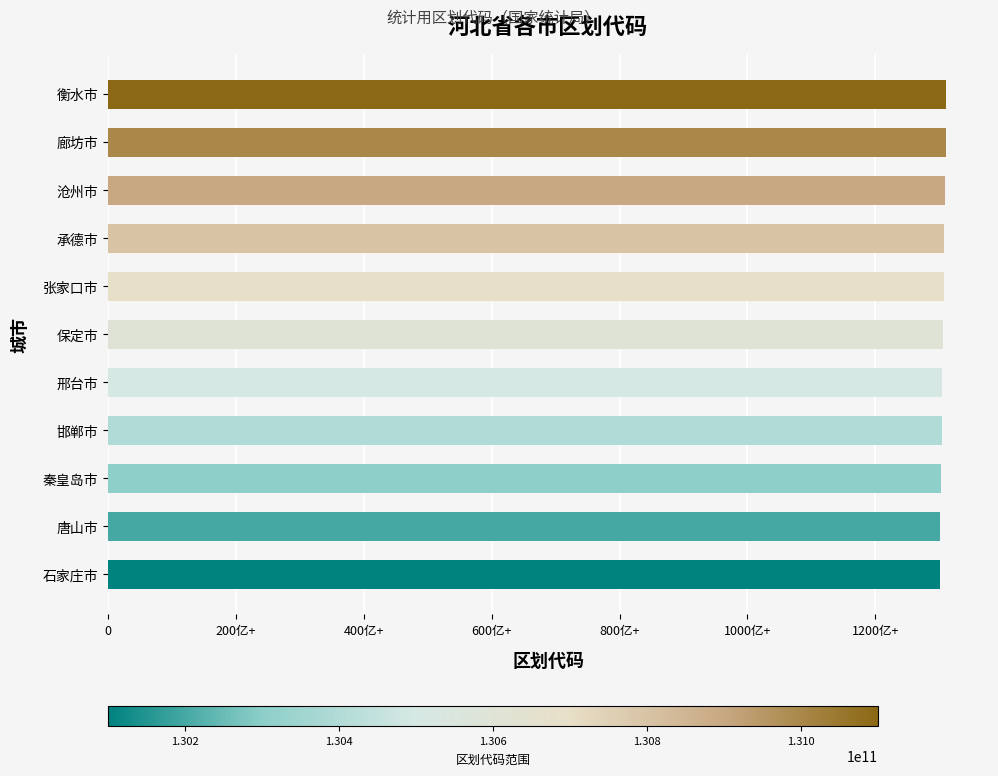

How many categories are shown in the chart?

11